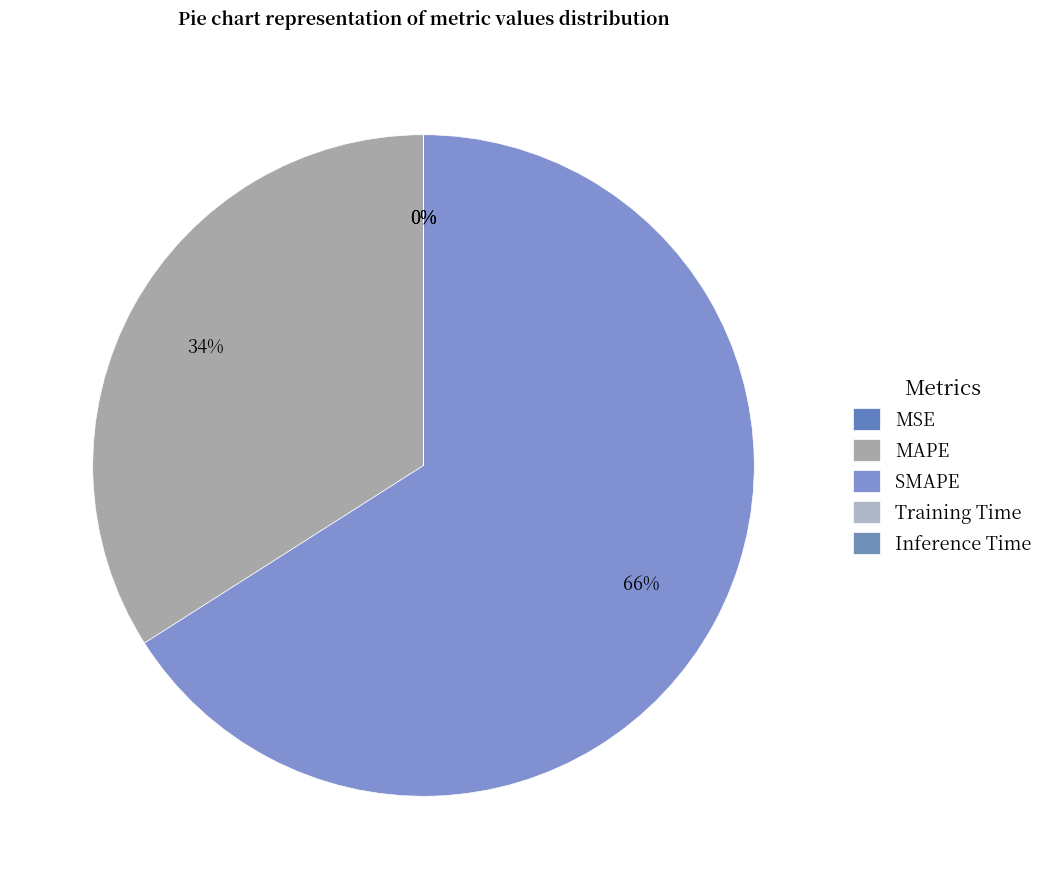

Count the number of slices in the pie.

5